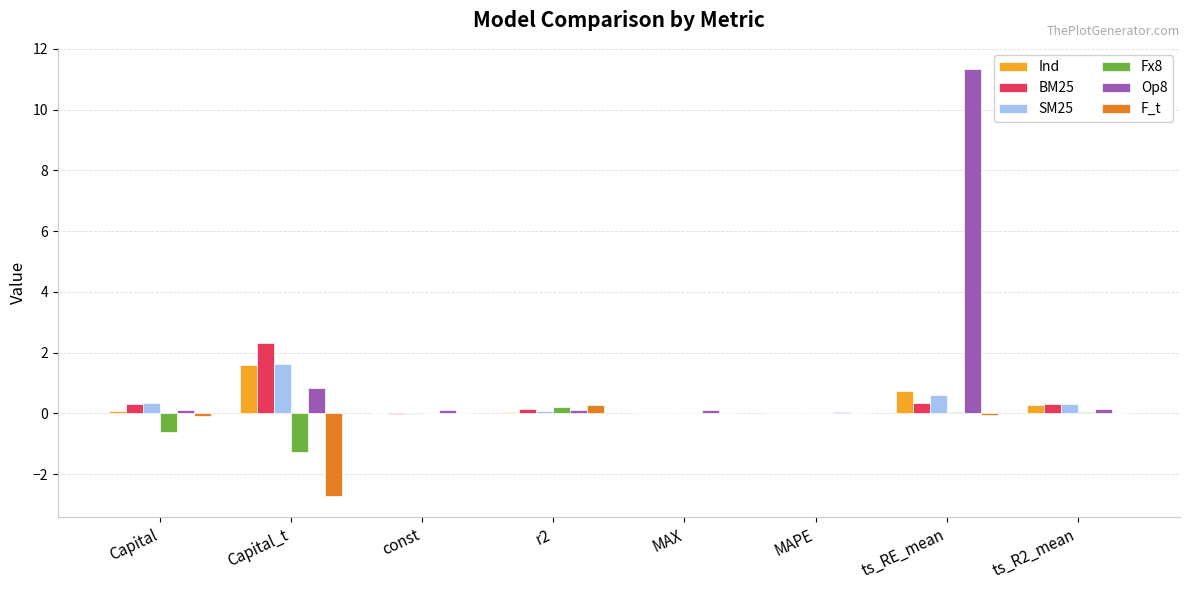

What is the maximum value shown in the chart?

11.3